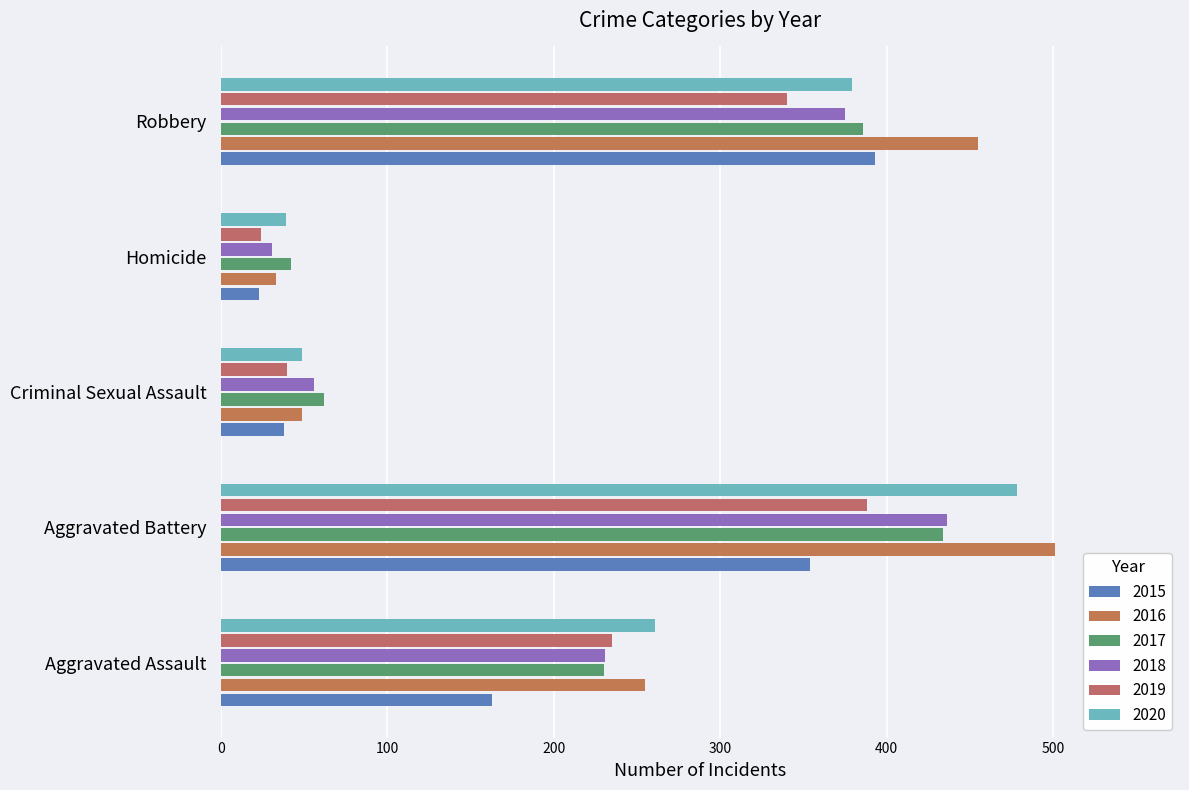

What is the sum of the 2017 values at Robbery and Criminal Sexual Assault?

448